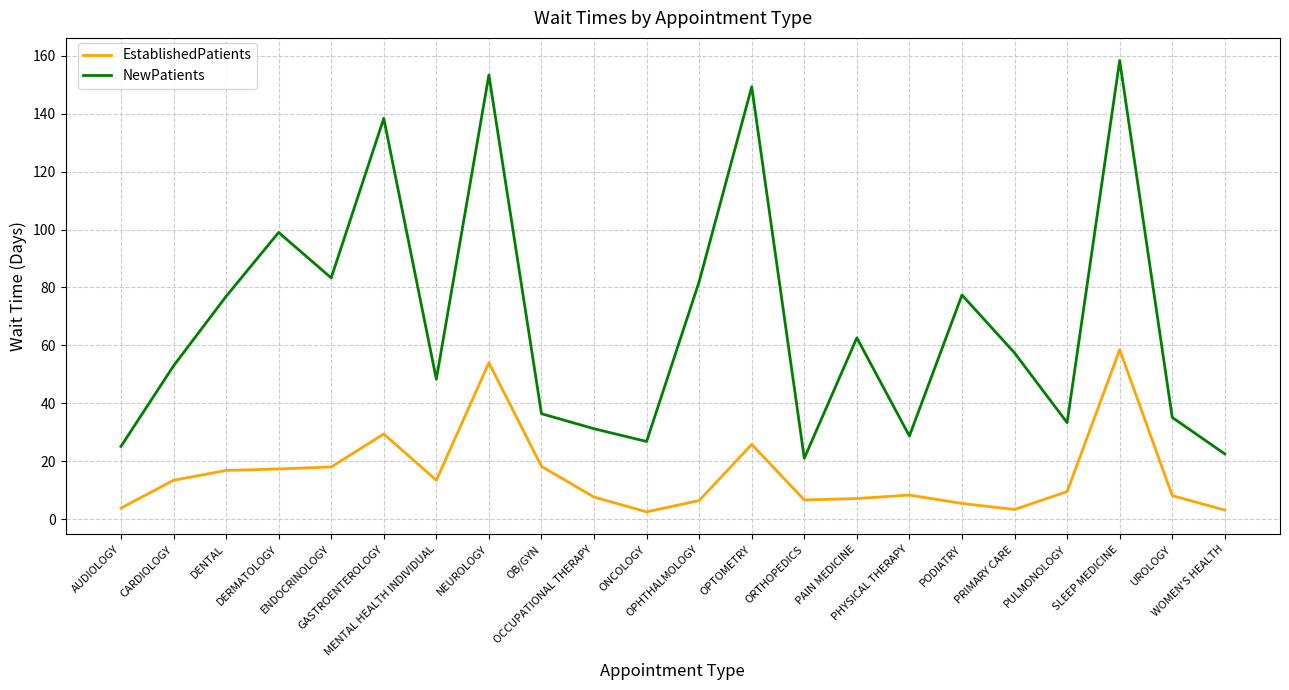

What is the difference between the maximum and minimum values in the EstablishedPatients series?

56.0